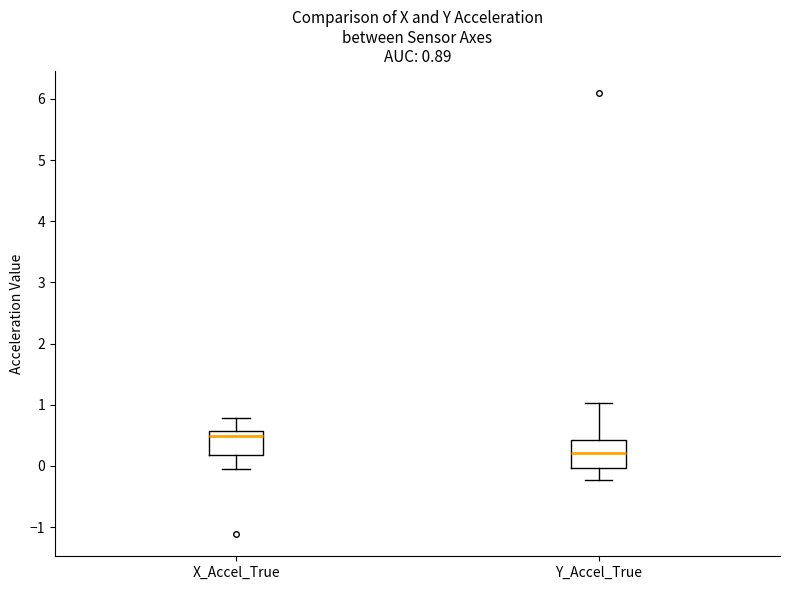

Which box's median line is the highest?

X_Accel_True